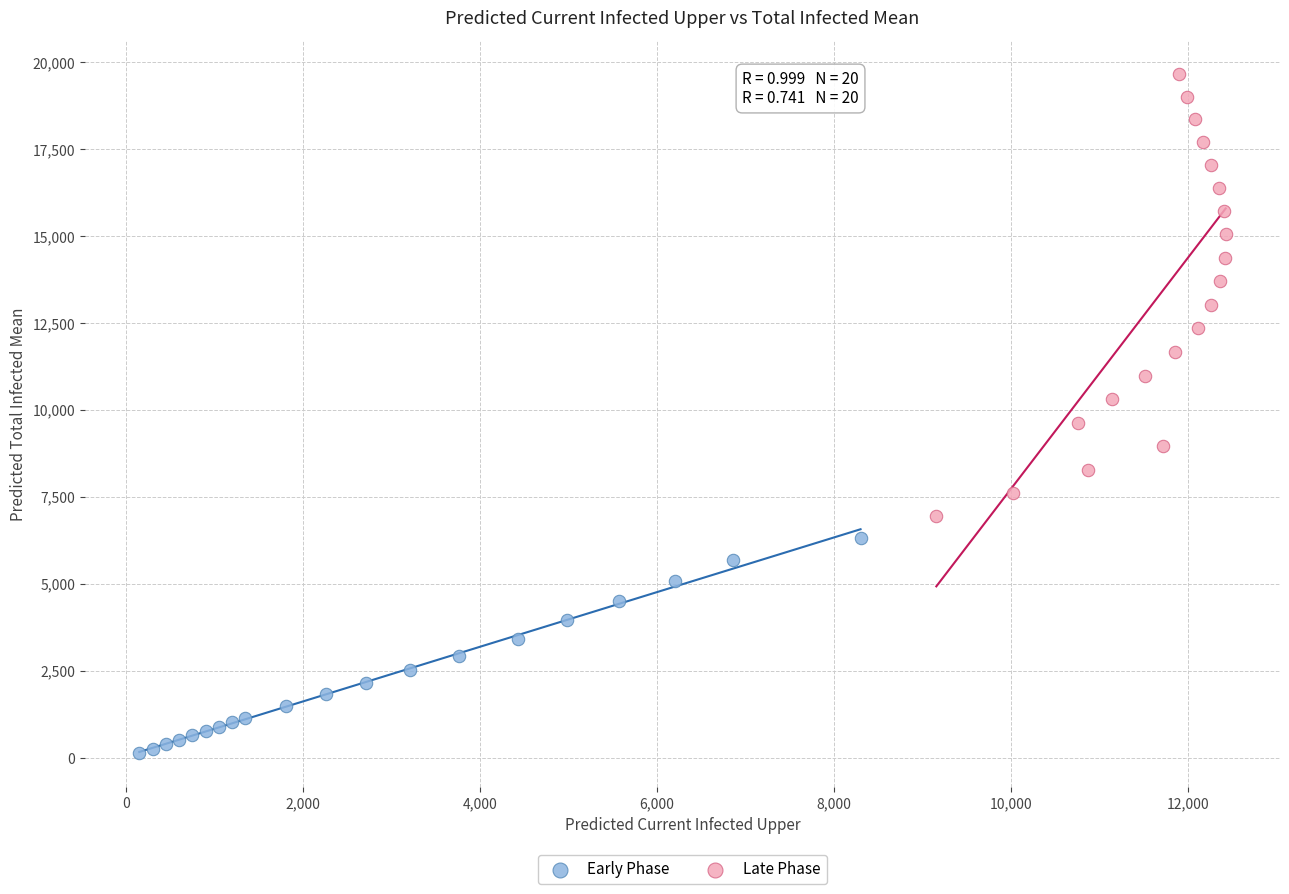

Which series reaches the maximum Y coordinate?

Late Phase